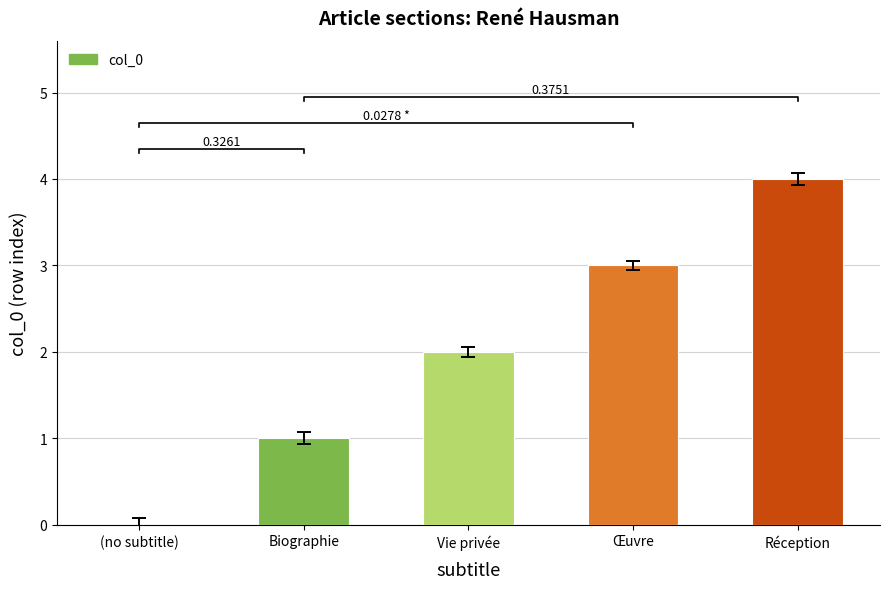

How many bars are there in total?

5